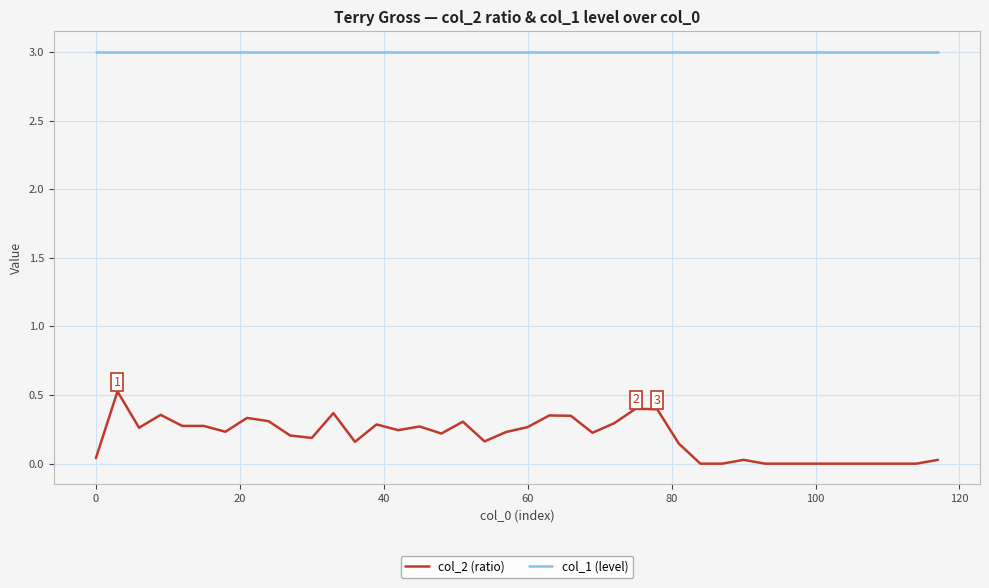

Which series has the largest total across all categories?

col_1 (level)